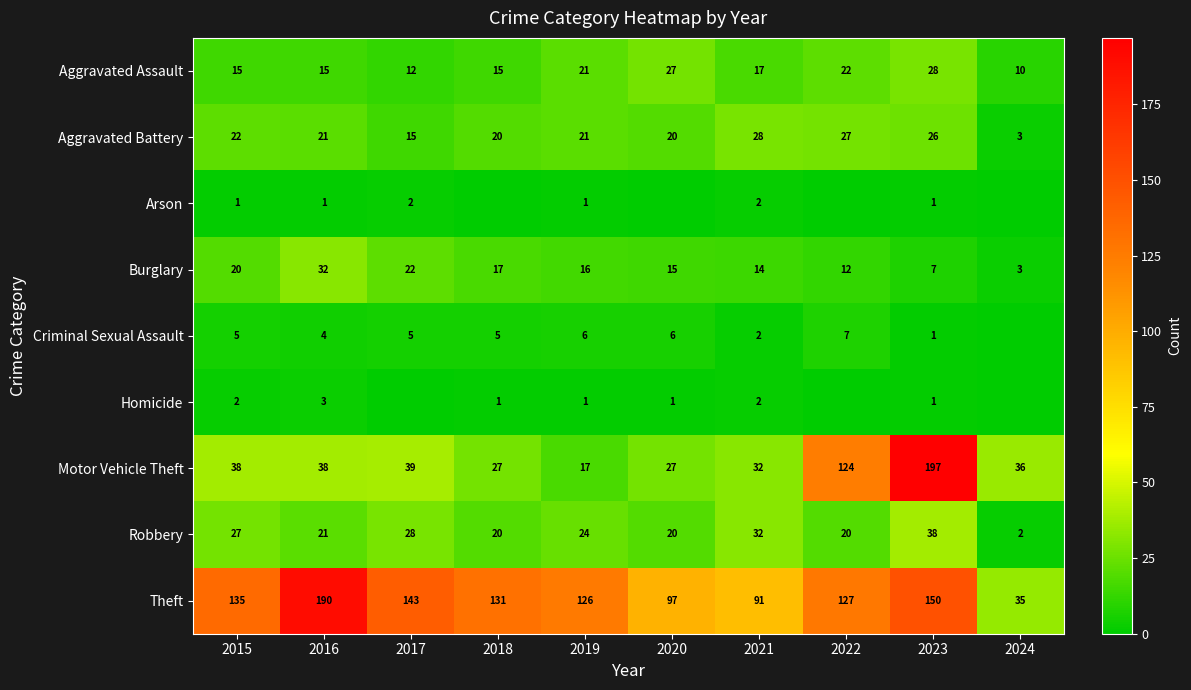

What is the lowest value of the Motor Vehicle Theft series?

17